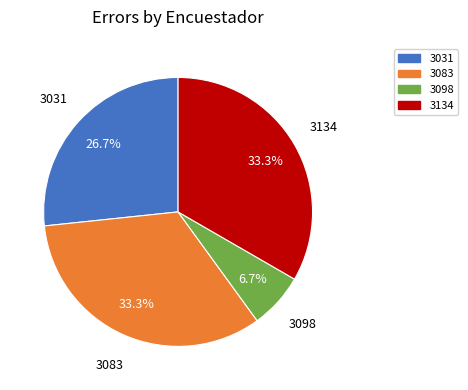

To the nearest percent, what portion does 3098 represent?

7%